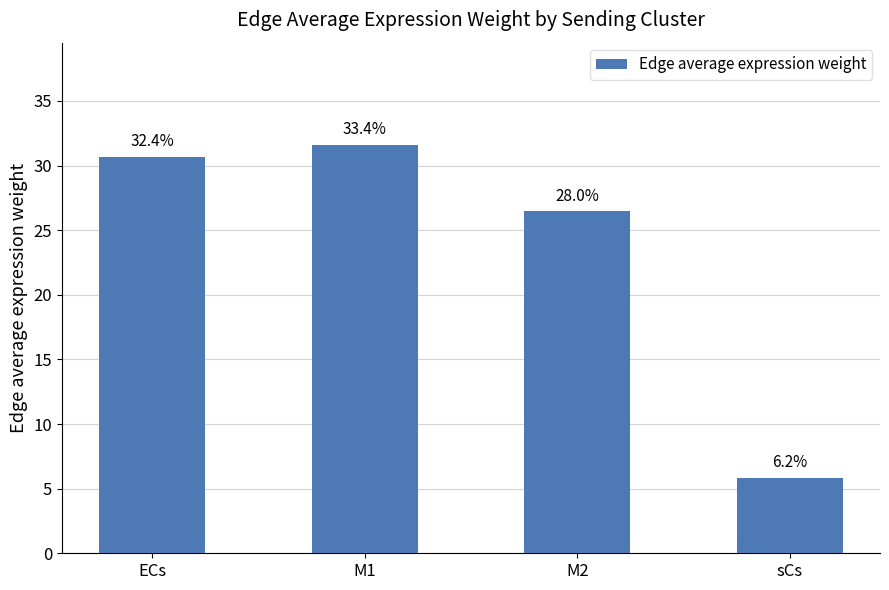

What is the difference between the values at M2 and sCs?

20.6